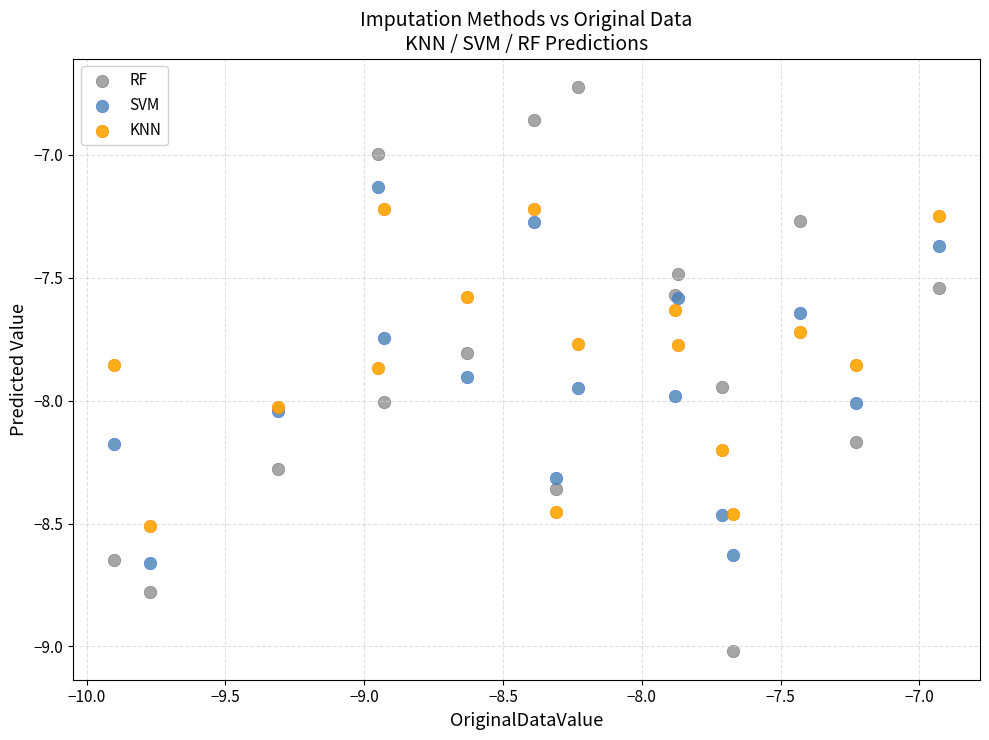

Which series has the largest Y range (max minus min)?

RF